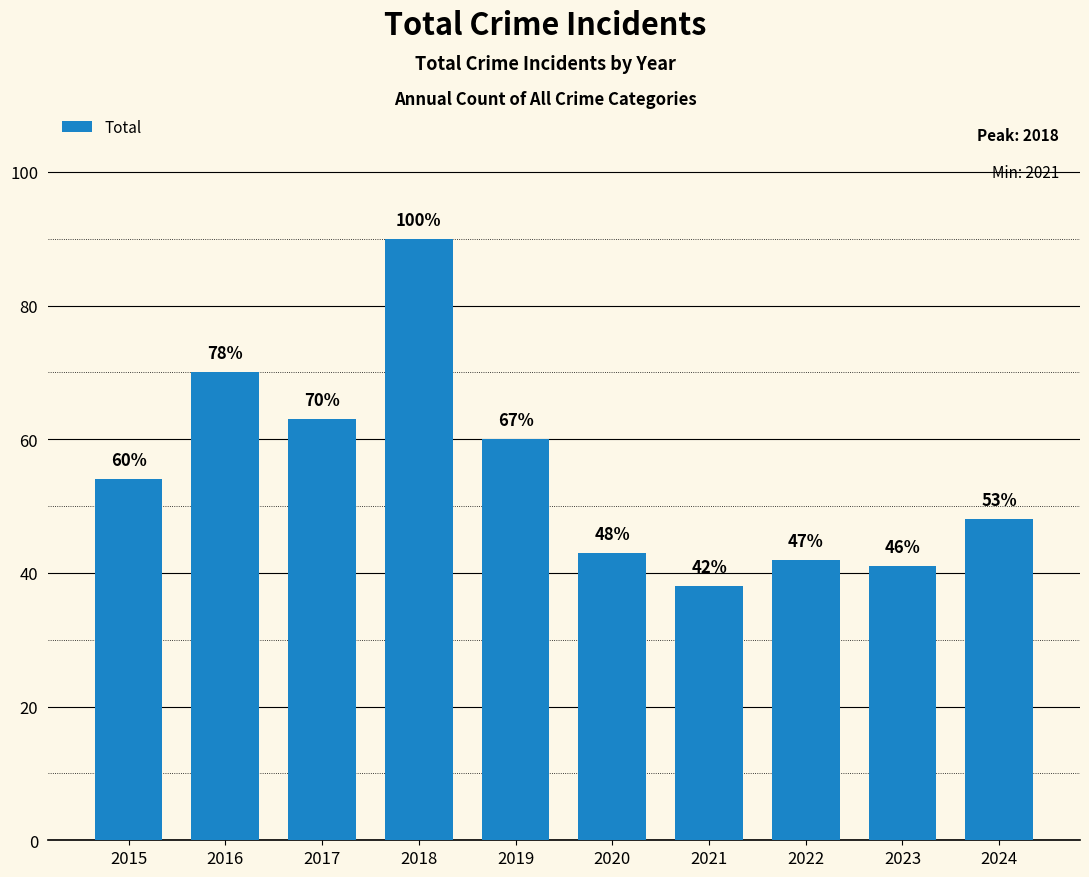

What is the approximate value at 2022?

42